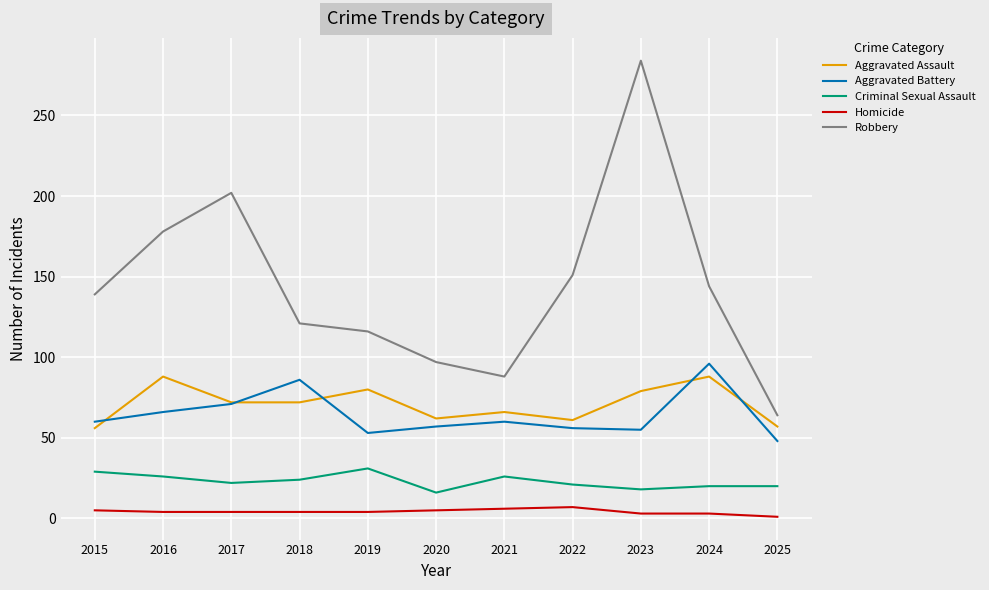

Where is the first local maximum for Robbery?

2017